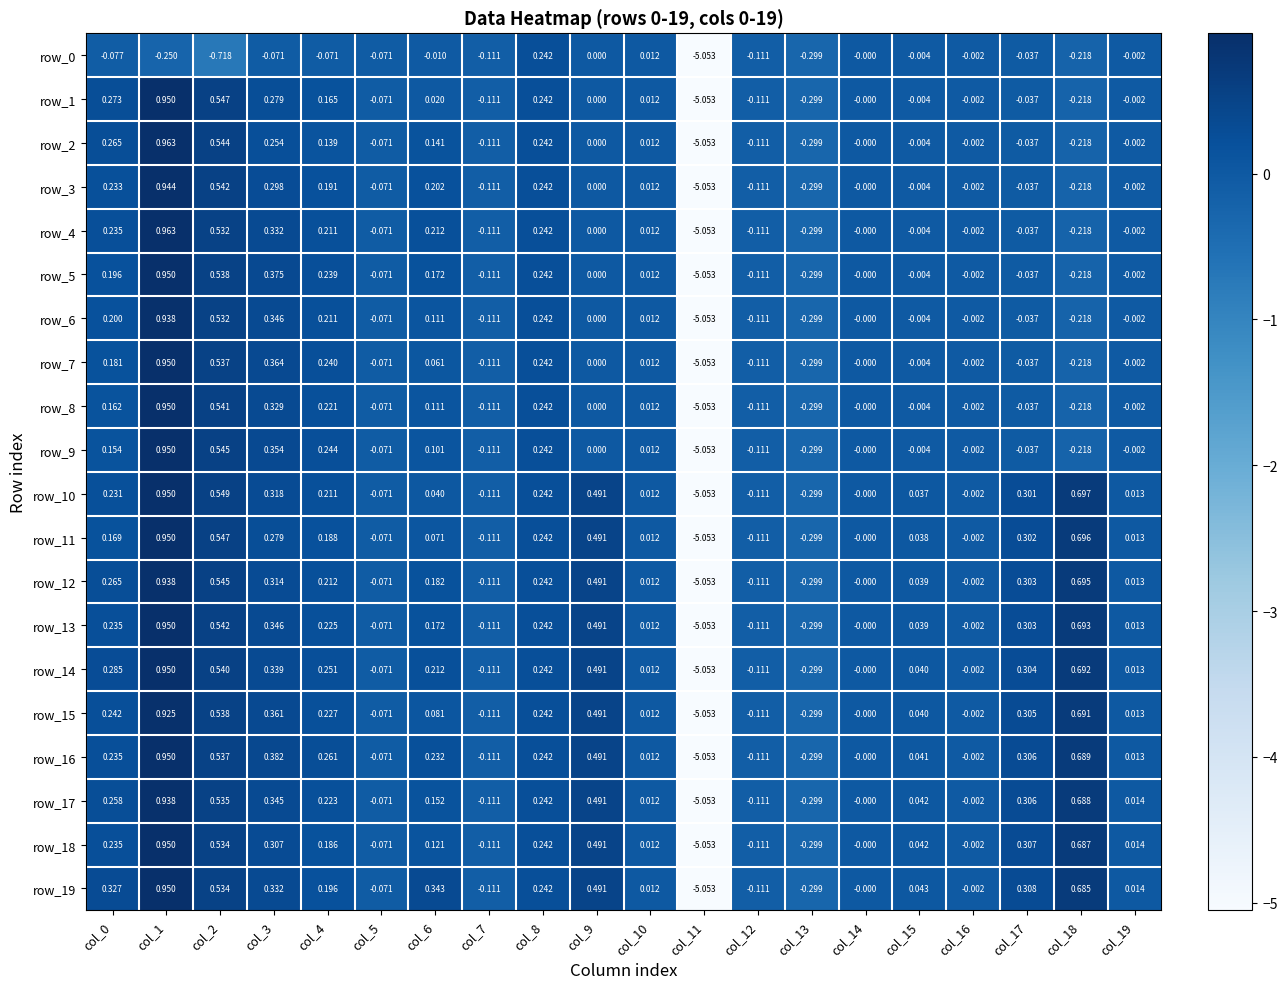

True or false: row_16 has a value of -0.3 at col_13.

True